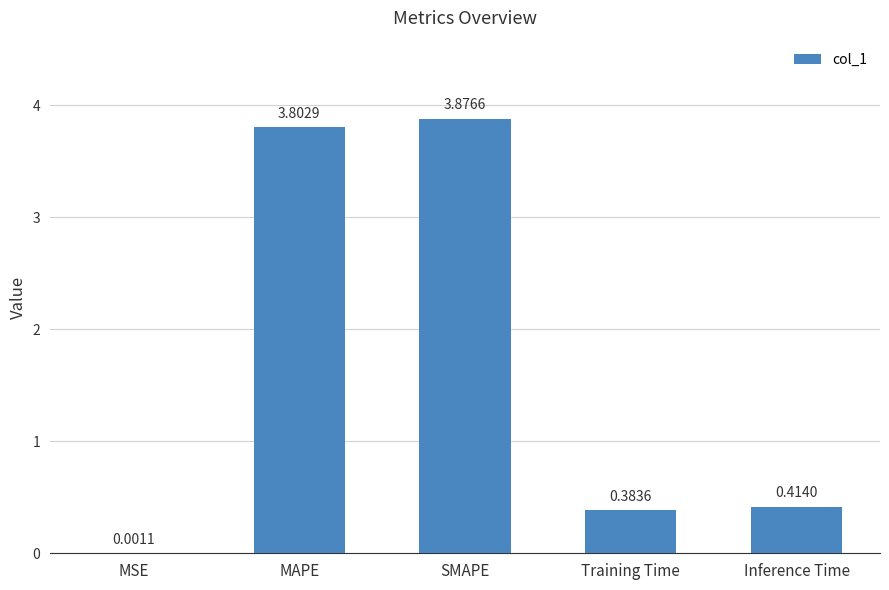

What is the change in value from MSE to MAPE?

+3.8